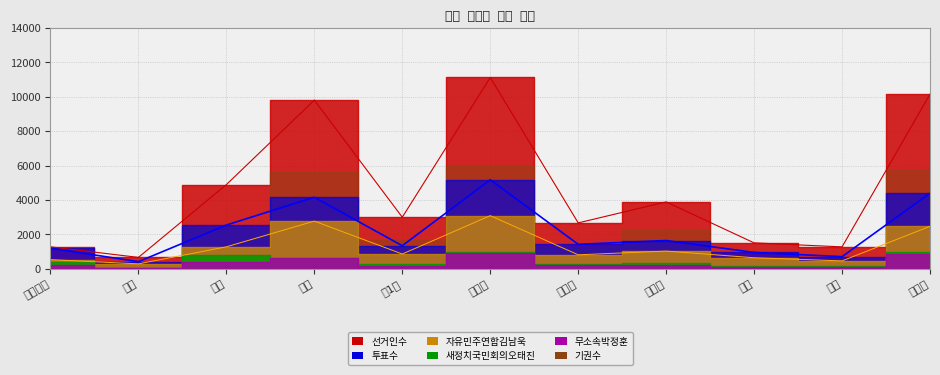

What is the difference between the maximum and minimum values in the 선거인수 series?

10465